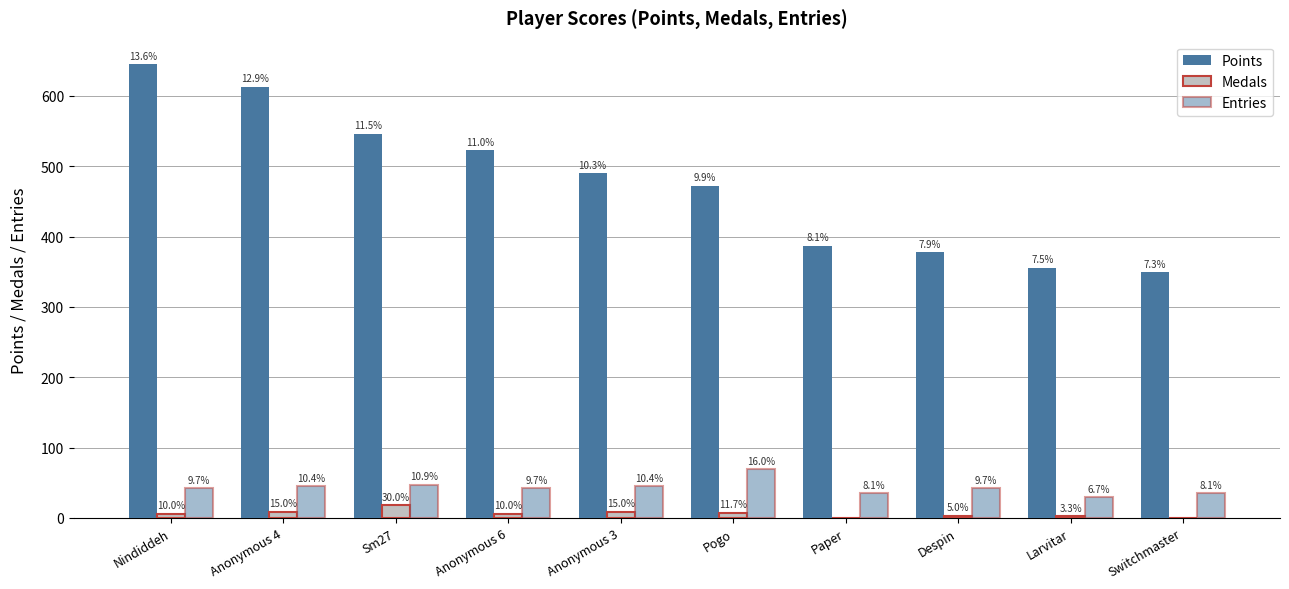

What is the label of the 7th bar from the left?

Paper